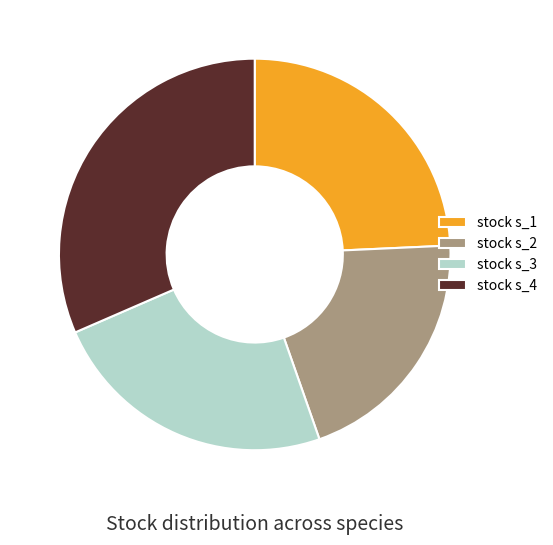

Approximately how many times larger is the value at stock s_4 compared to stock s_3?

1.3